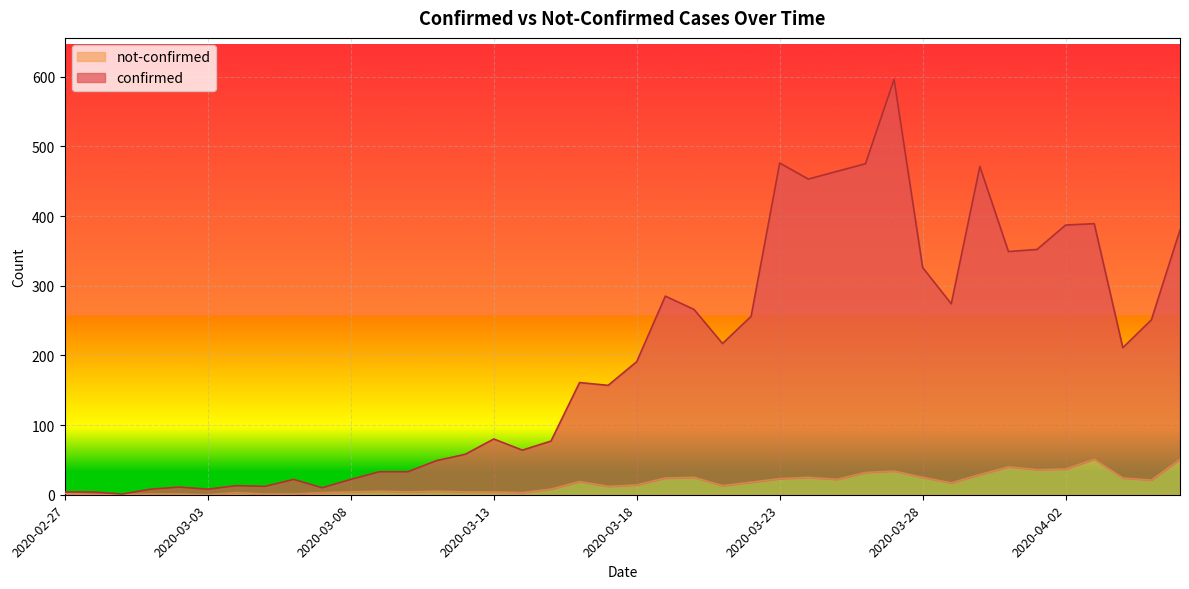

What are all the series names shown in the legend?

not-confirmed, confirmed